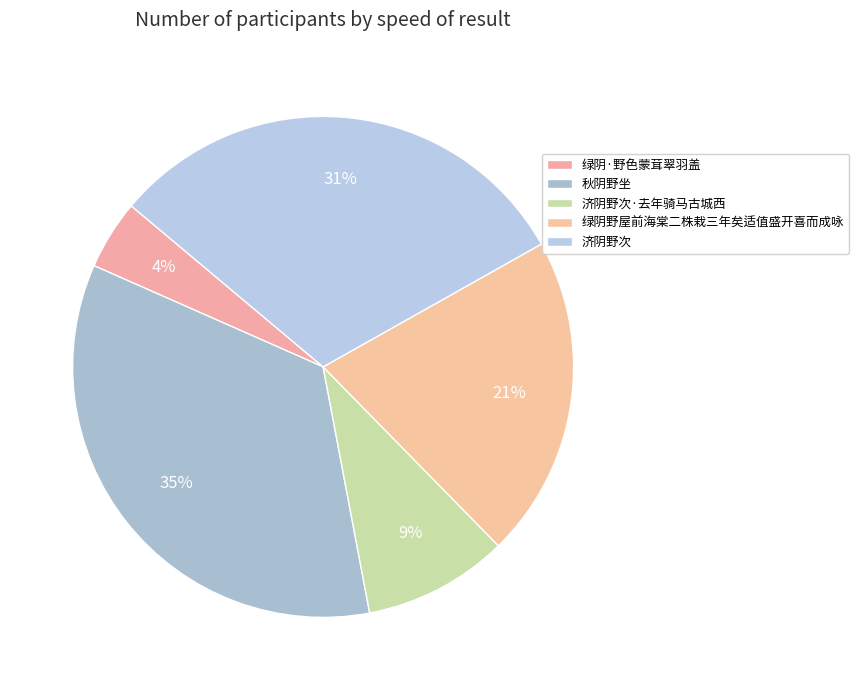

True or false: 秋阴野坐 accounts for 35% of the total.

True